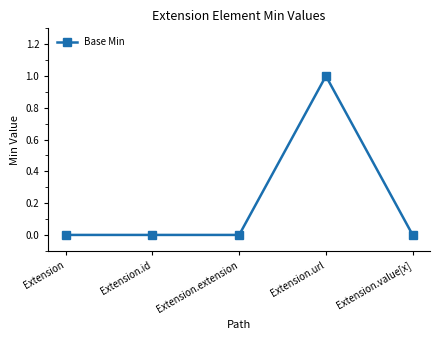

What is the change in value from Extension.extension to Extension.url?

+1